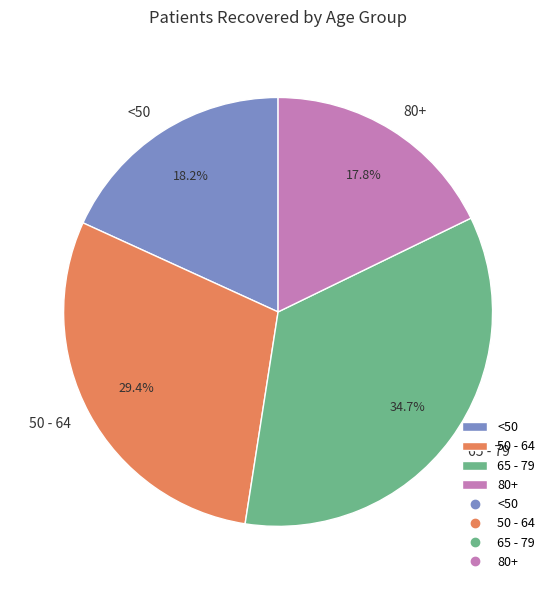

Is there a majority slice in this chart?

No